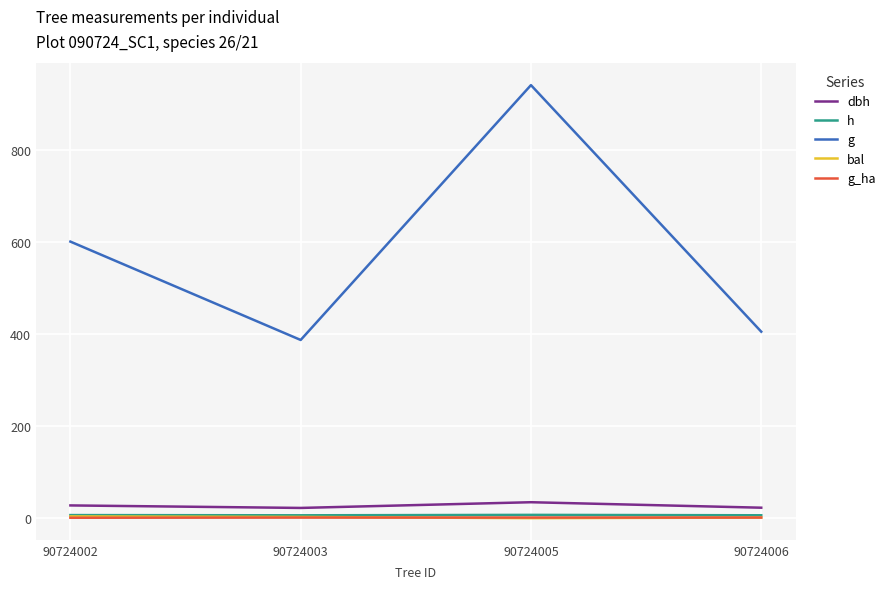

At how many categories does at least one series exceed 141?

4